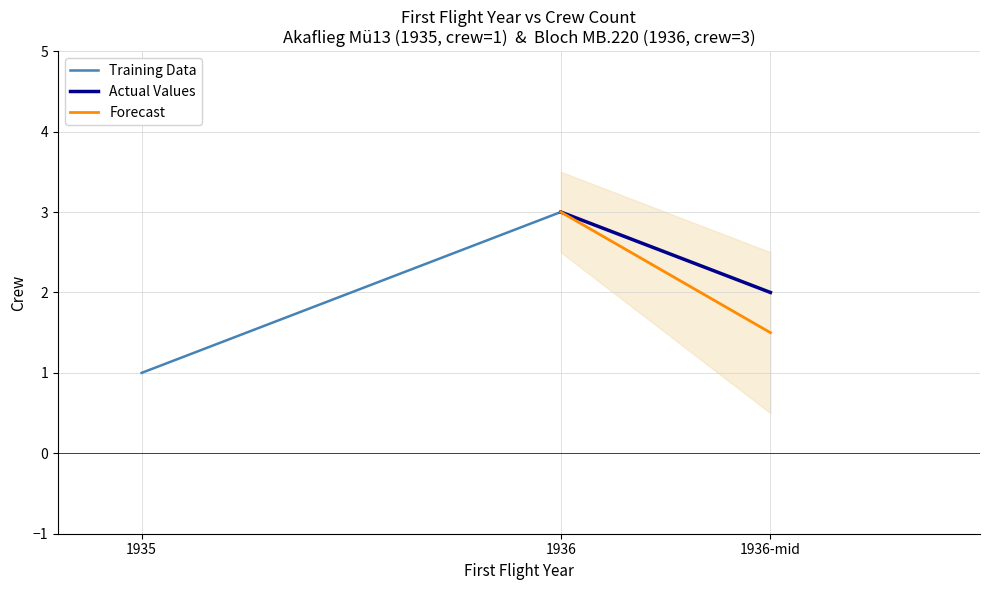

What value does the Training Data series have at 1935?

1.0